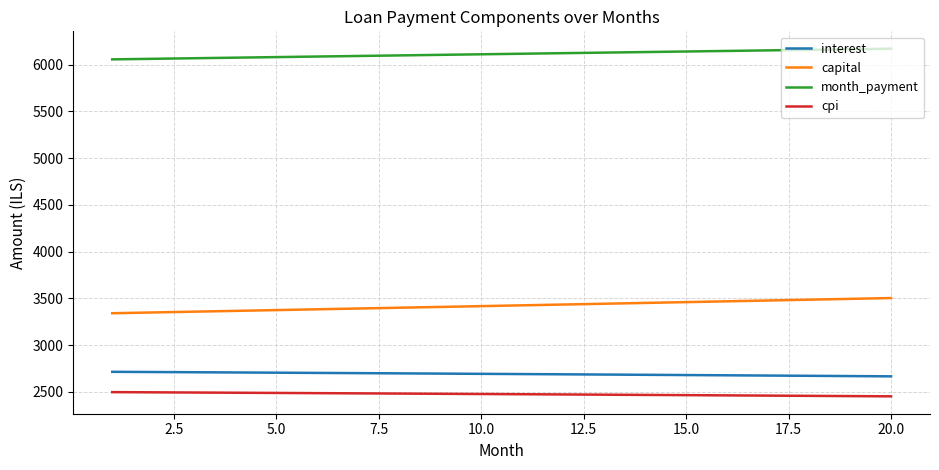

List the series in order of their peak value, lowest first.

cpi, interest, capital, month_payment